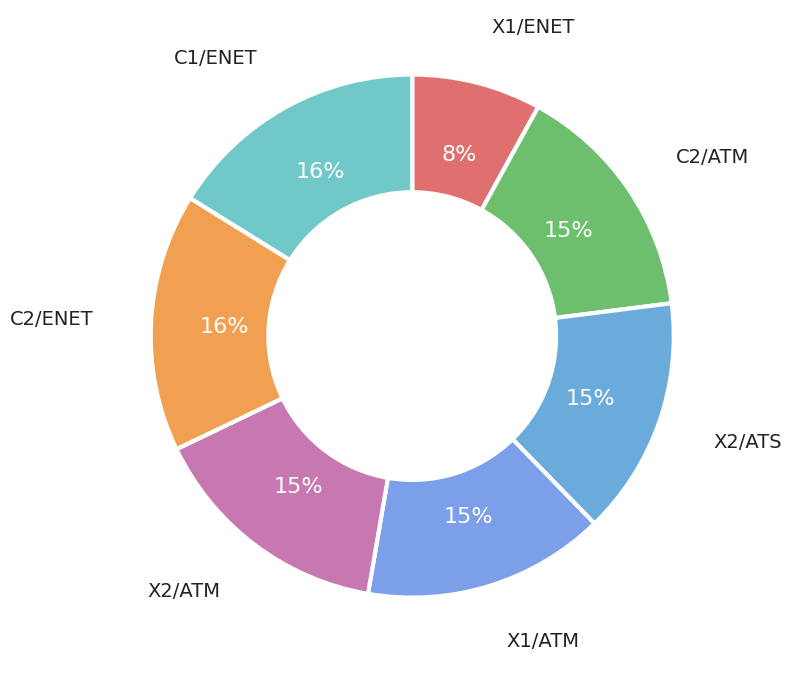

Combined, do X2/ATS and C1/ENET account for over 50%?

No